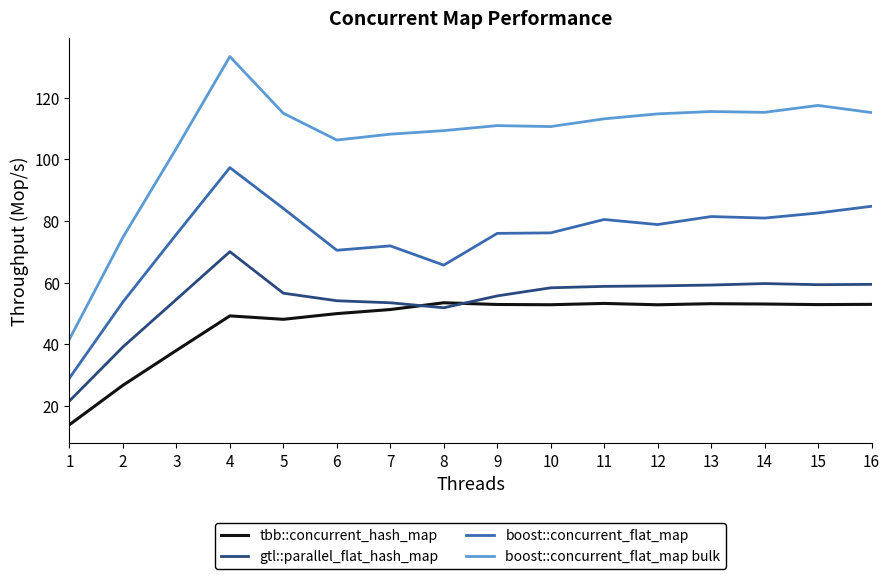

What is the maximum value shown in the chart?

133.3